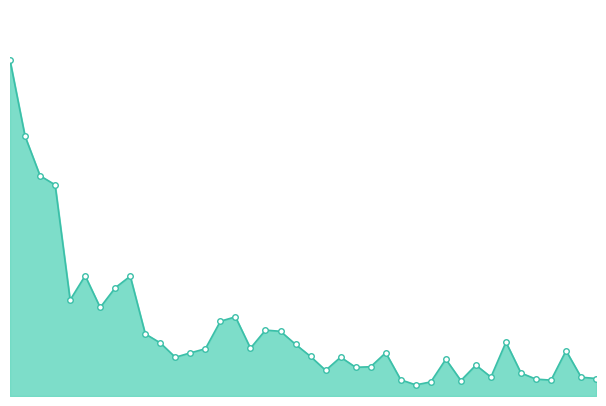

At which category does the chart reach its minimum across all series?

2004-07-08